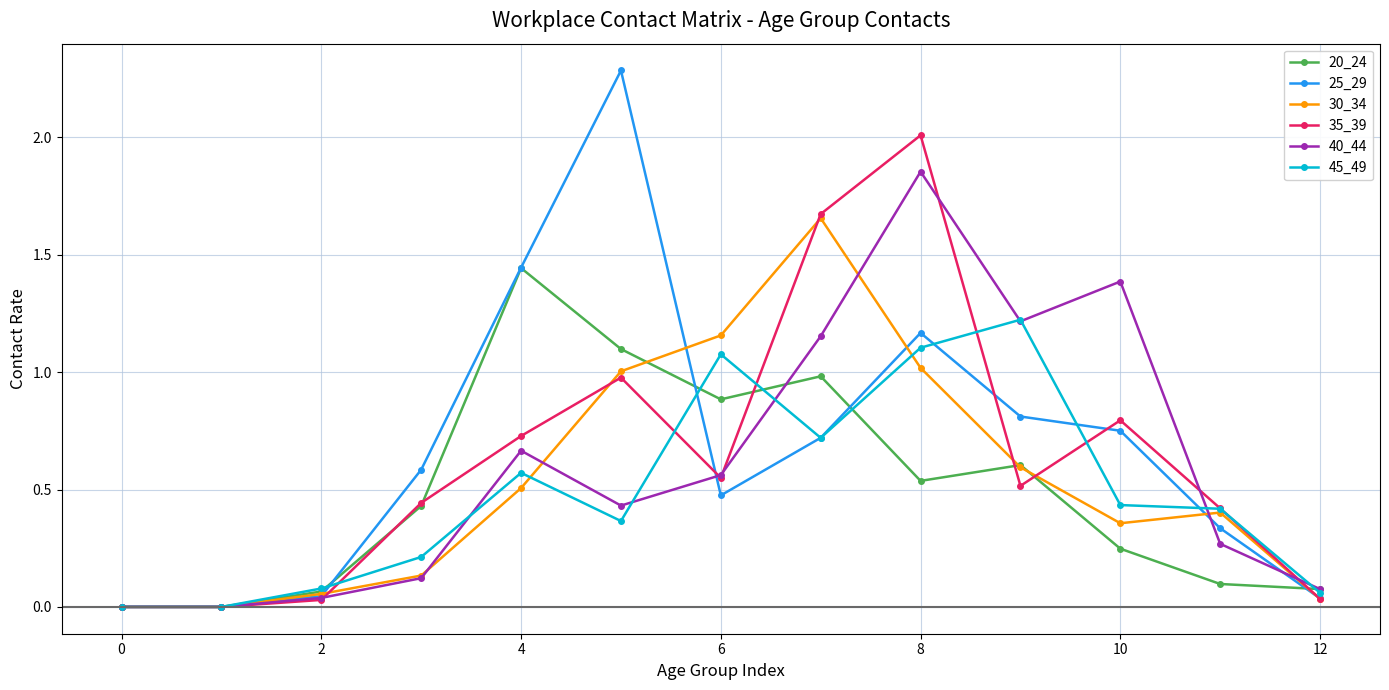

Which series has the widest spread of values?

25_29